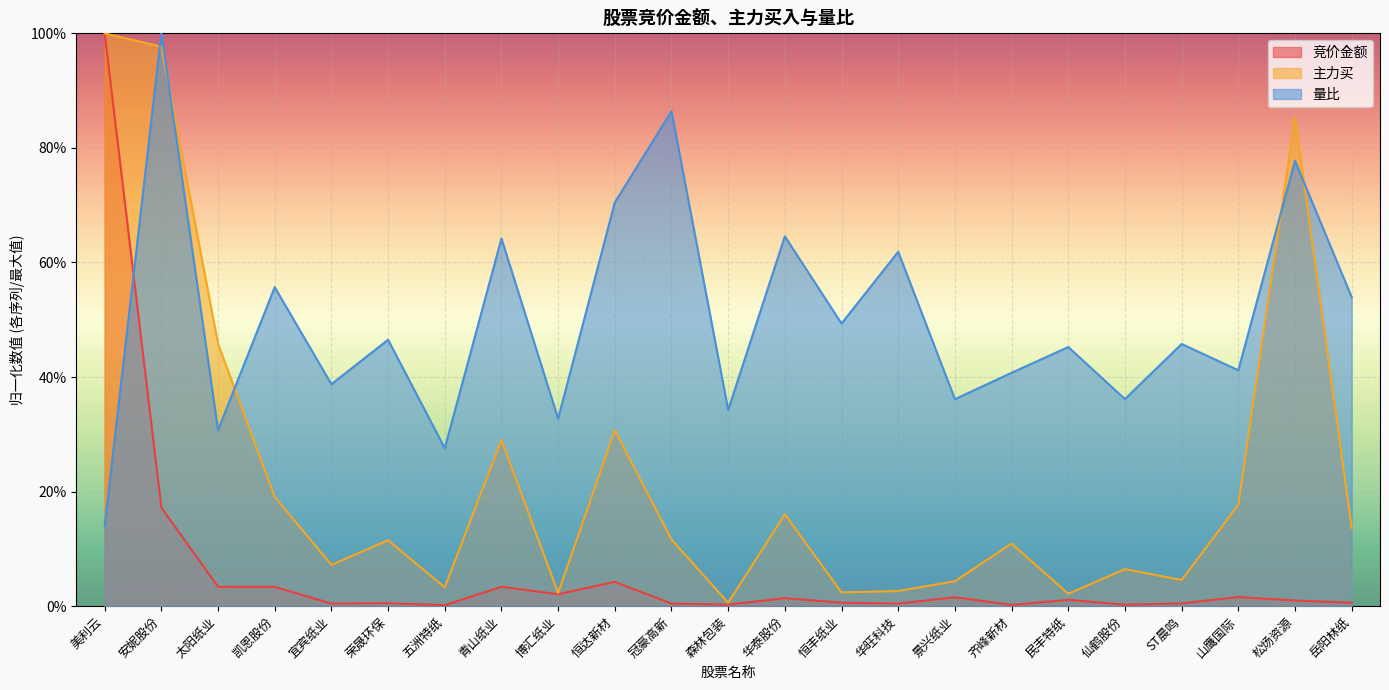

True or false: 竞价金额 has more than 2 interior local peaks.

True